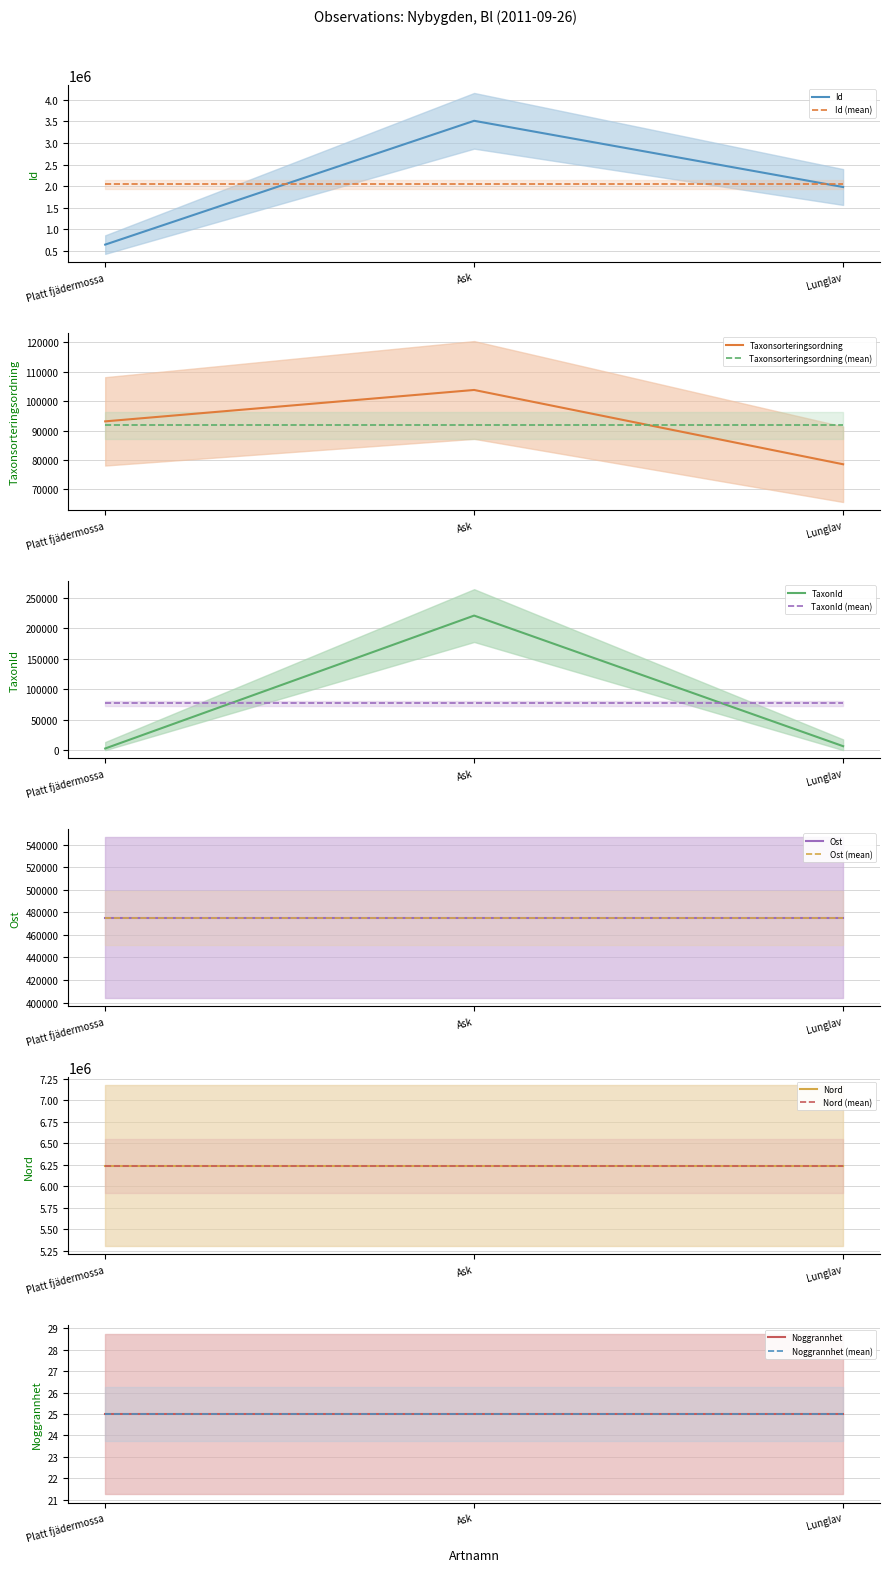

What value does the Id (mean) series have at Platt fjädermossa?

2046827.7